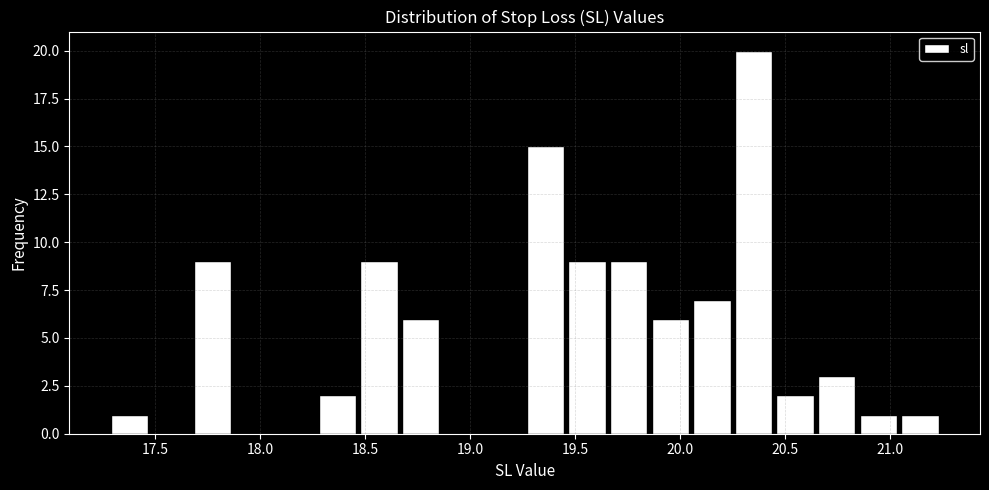

Read against the x-axis, roughly where is the centre of the tallest bar?

20.35